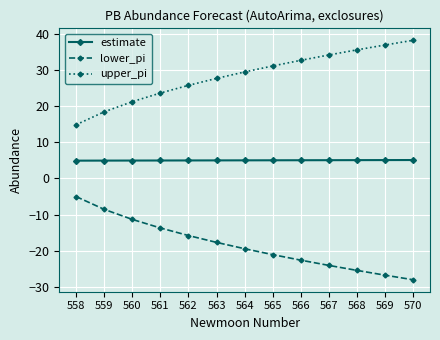

True or false: lower_pi has a value of -7.5 at 564.

False